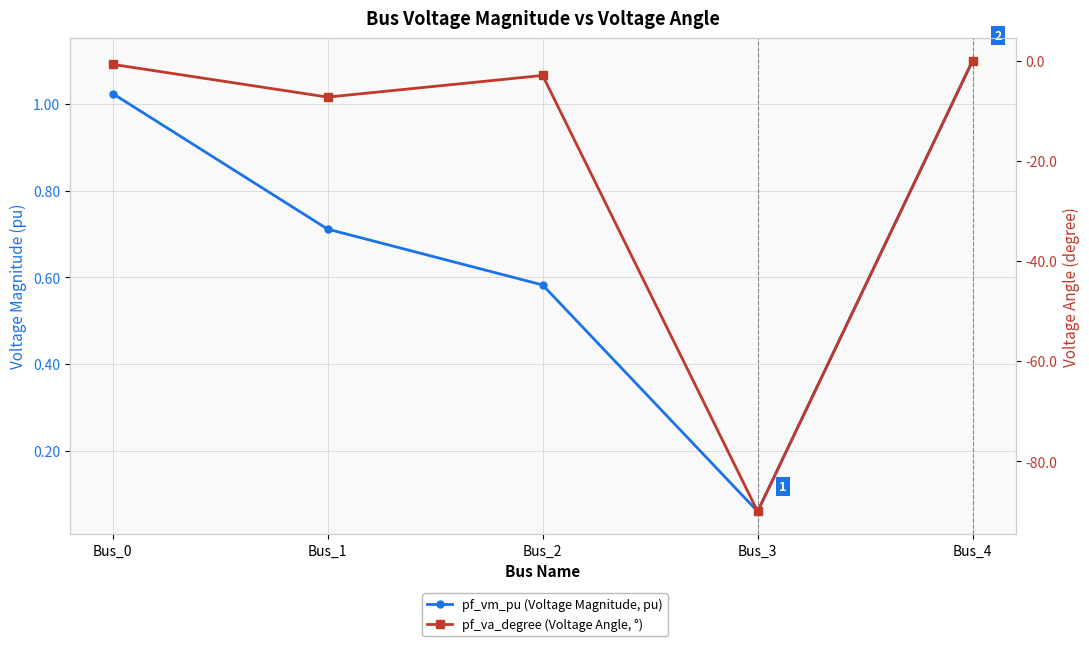

What is the difference between the highest and lowest values at Bus_1?

8.0